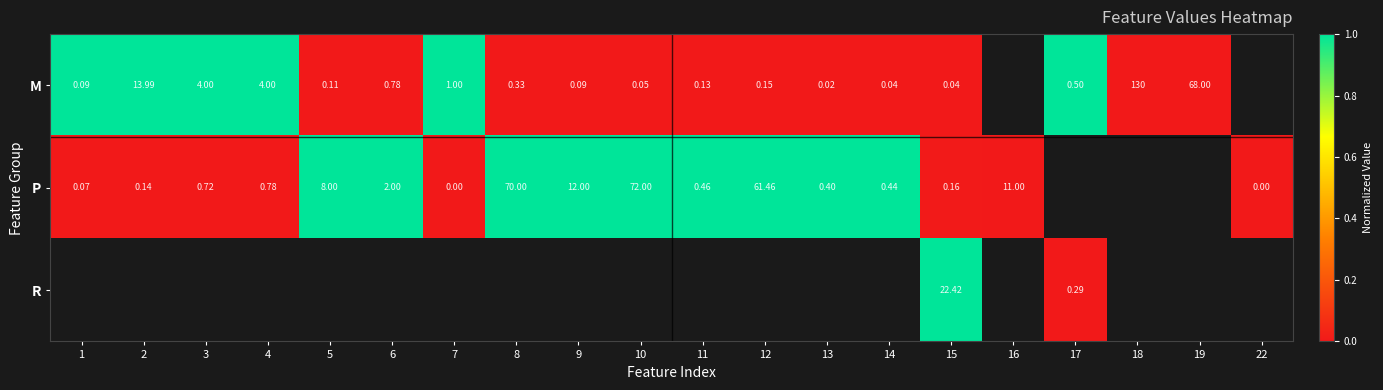

Is the value of R at 17 greater than the value of M at 14?

Yes